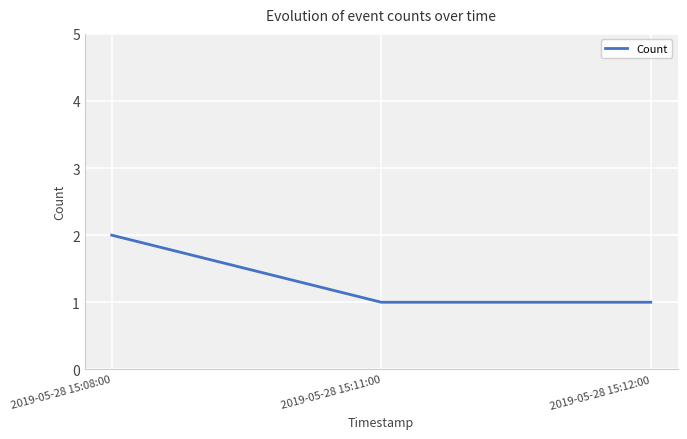

How many distinct data groups are displayed?

1